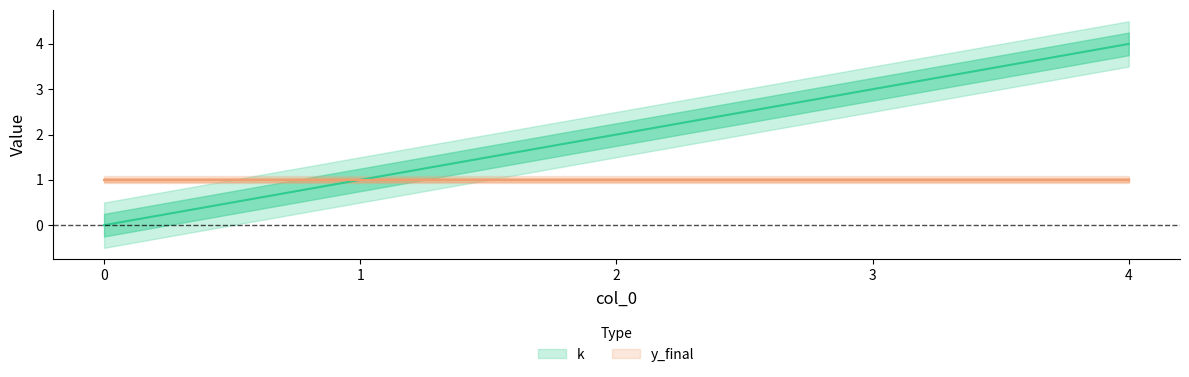

What is the approximate value at 3?

3